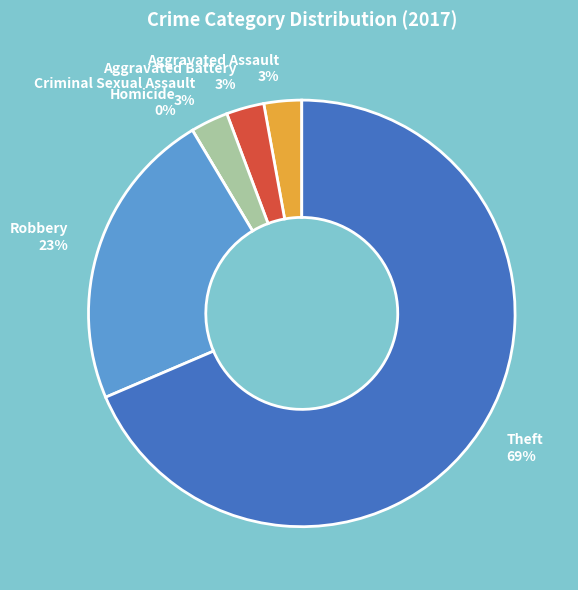

The Aggravated Battery slice represents 3% of the pie. True or false?

True